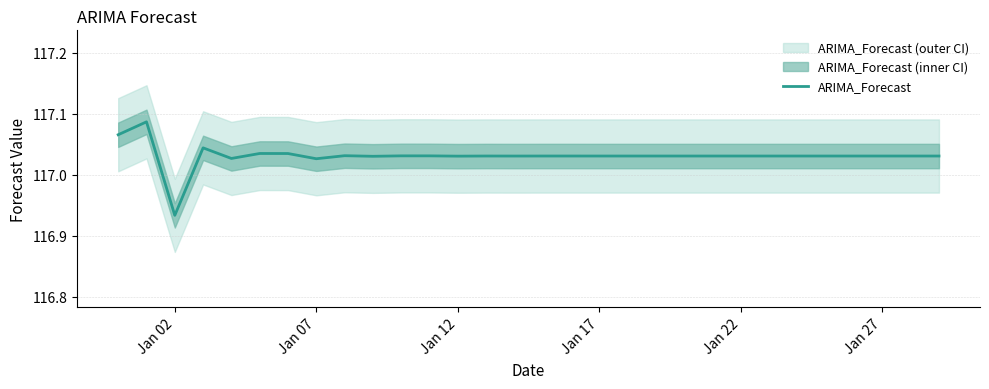

The chart shows a value of 28.5 at 28. True or false?

False